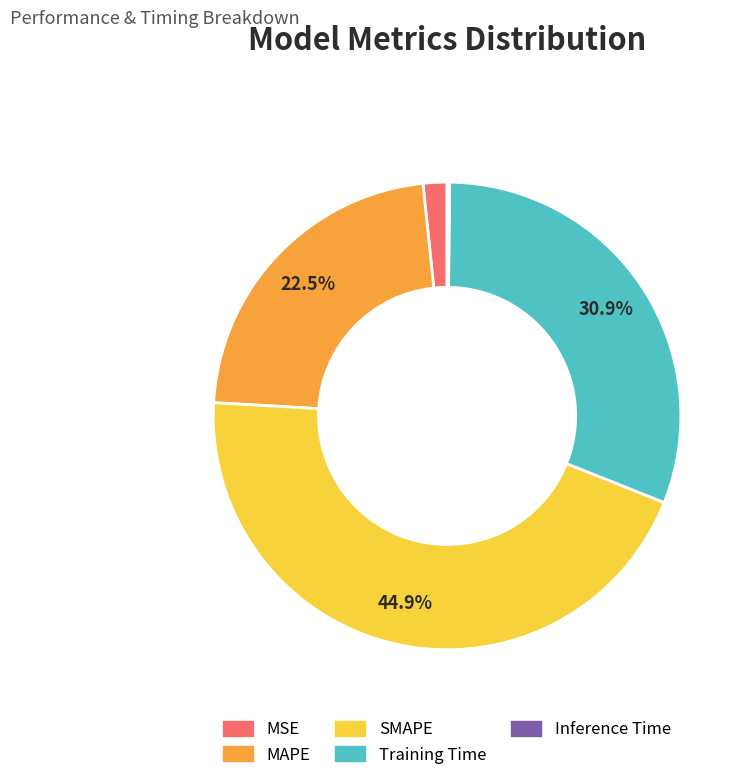

To the nearest percent, what is the difference between the largest and smallest slice percentages?

45%